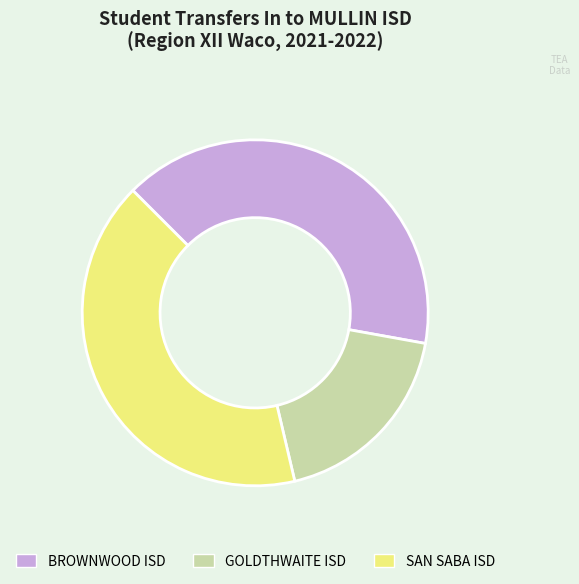

How many segments does this pie chart have?

3